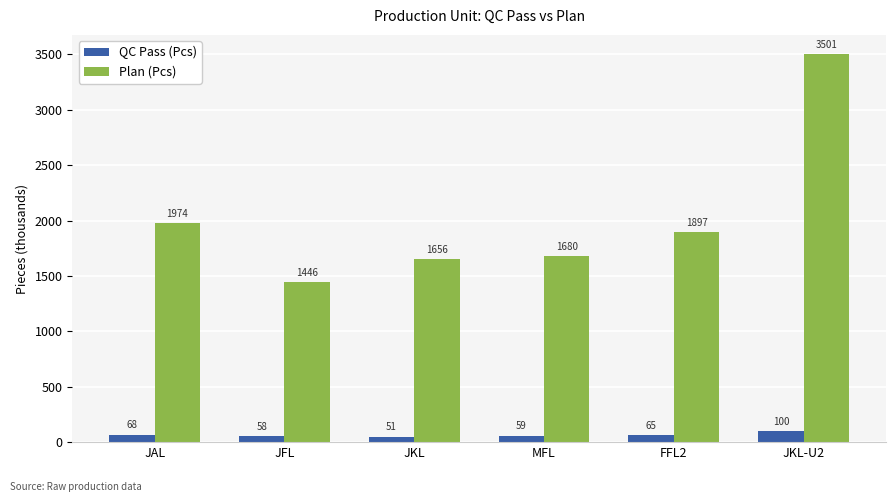

List the series in order of their peak value, highest first.

Plan (Pcs), QC Pass (Pcs)